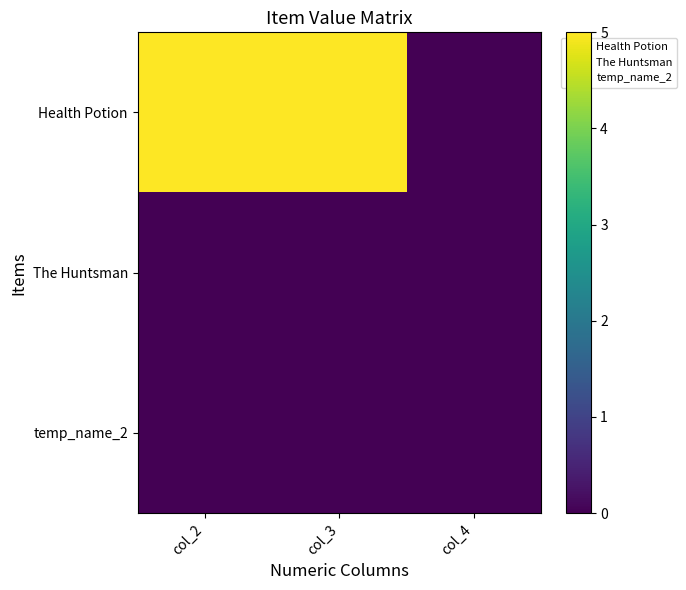

Reading left to right, transcribe all the data shown in this chart.

Health Potion: col_2=5	col_3=5	col_4=0
The Huntsman: col_2=0	col_3=0	col_4=0
temp_name_2: col_2=0	col_3=0	col_4=0